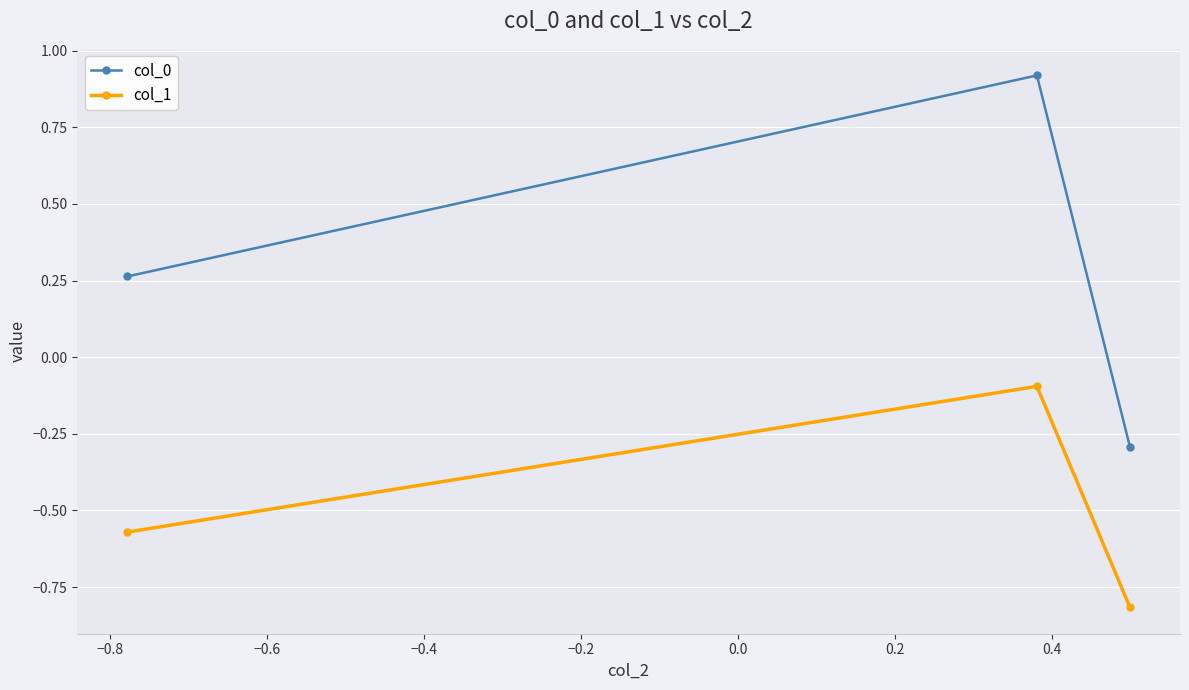

Rank the series by their maximum value, from highest to lowest.

col_0, col_1